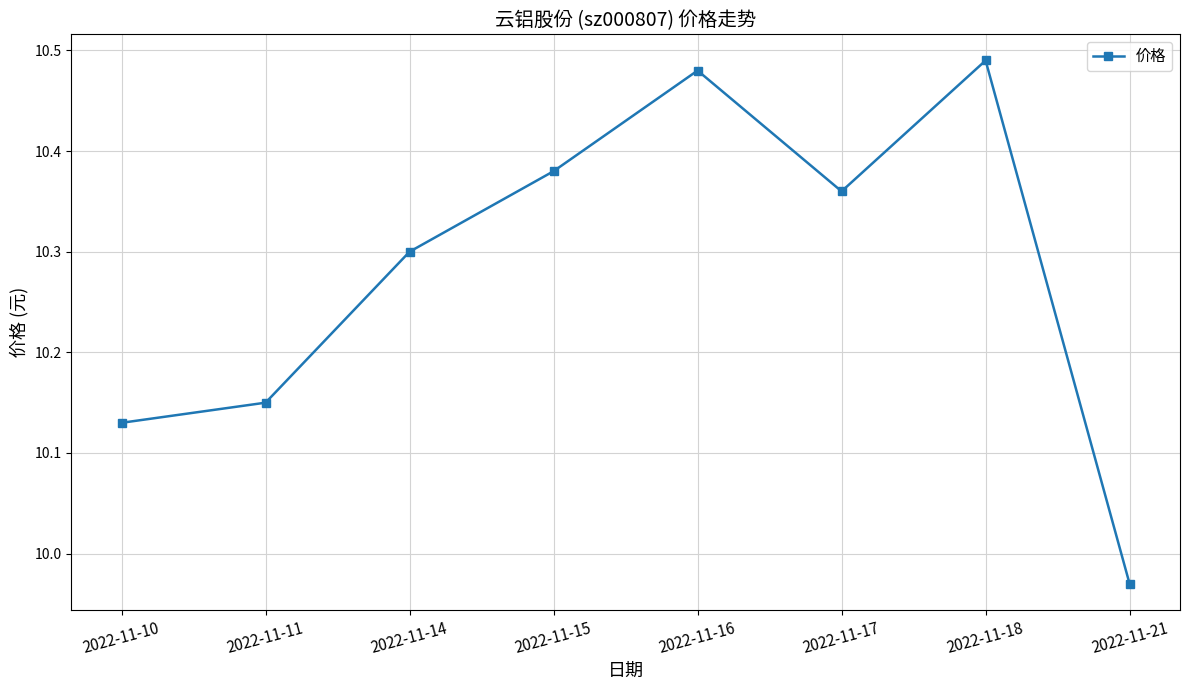

What is the ratio of the value at 2022-11-10 to the value at 2022-11-18?

1.0